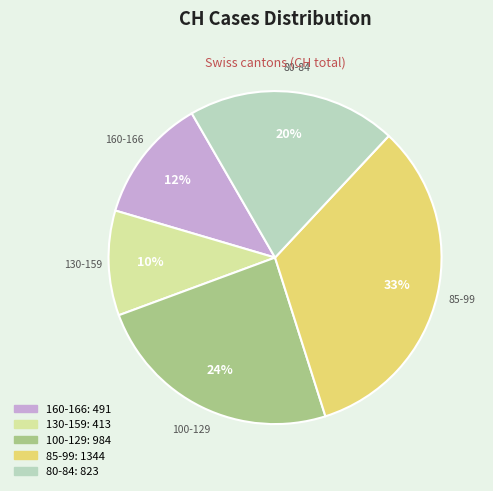

Is there any slice that represents more than half of the pie?

No